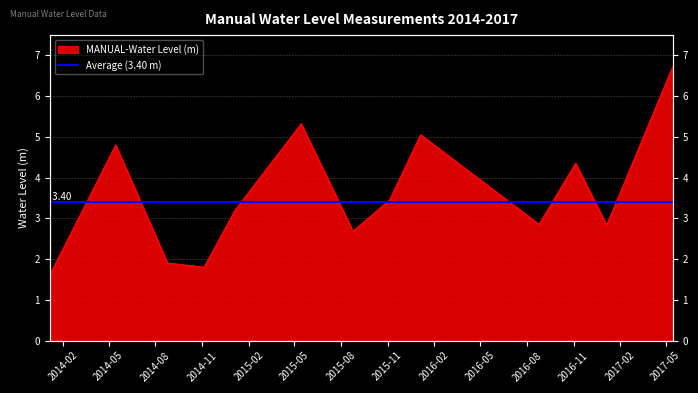

How many data points are less than 3?

6